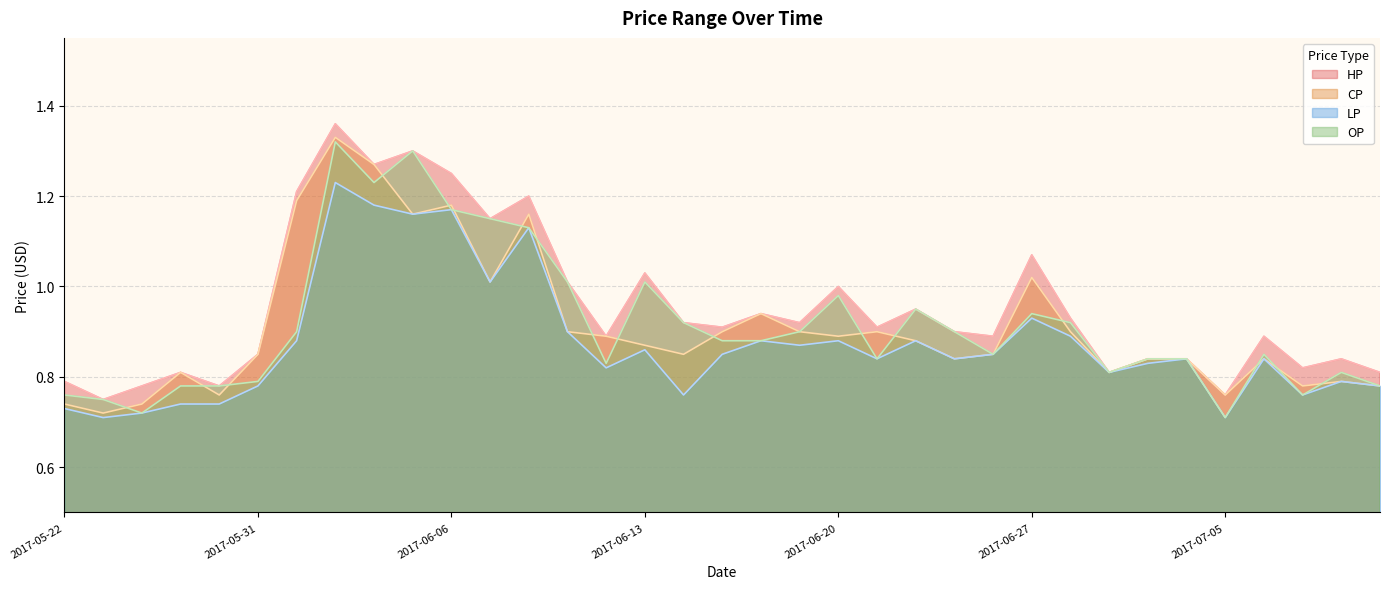

What is the difference between the maximum and second lowest values in the LP series?

0.5